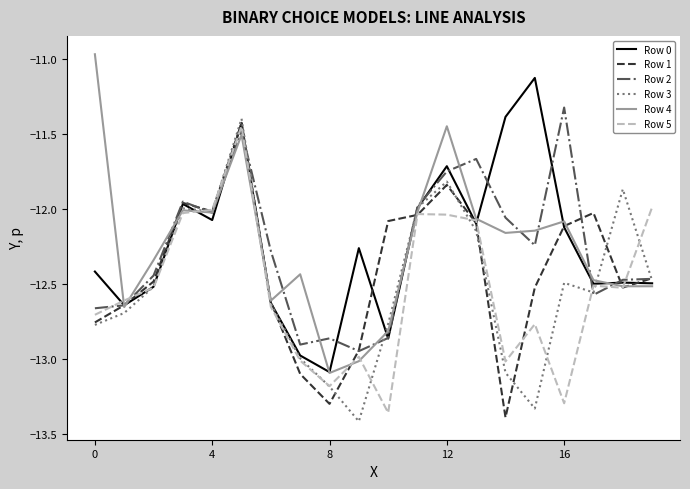

Is this an area chart (filled region under the line)?

No